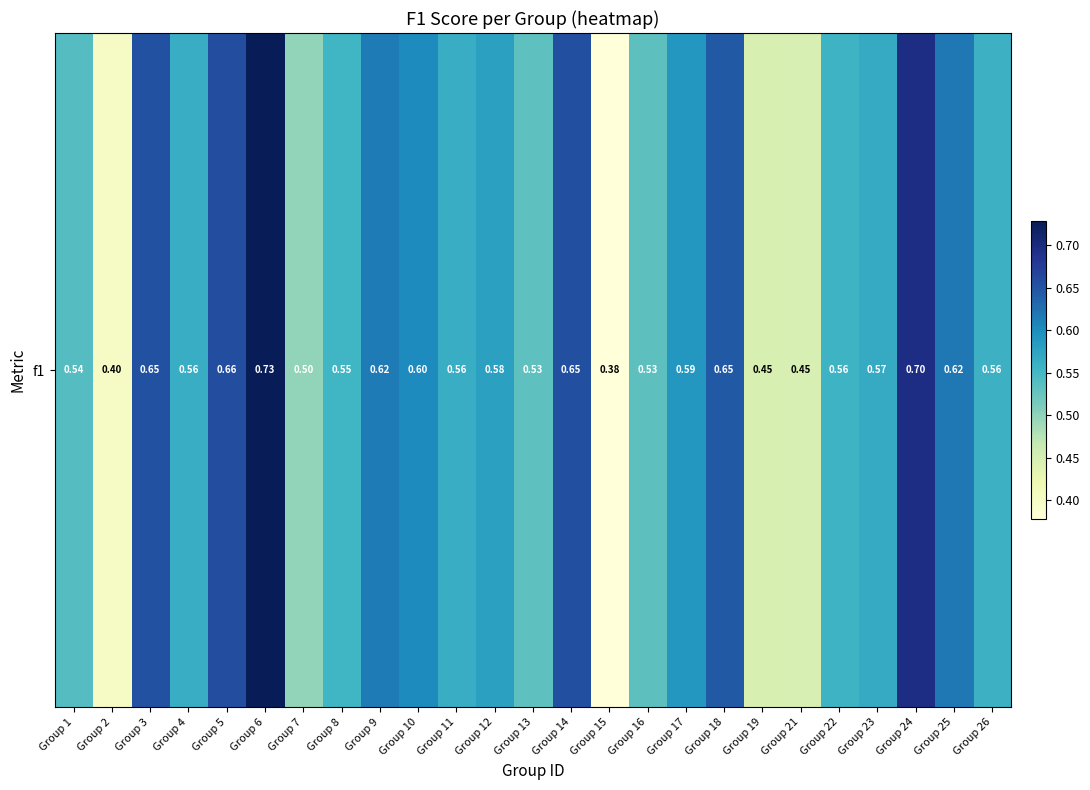

What is the maximum value shown in the chart?

0.7